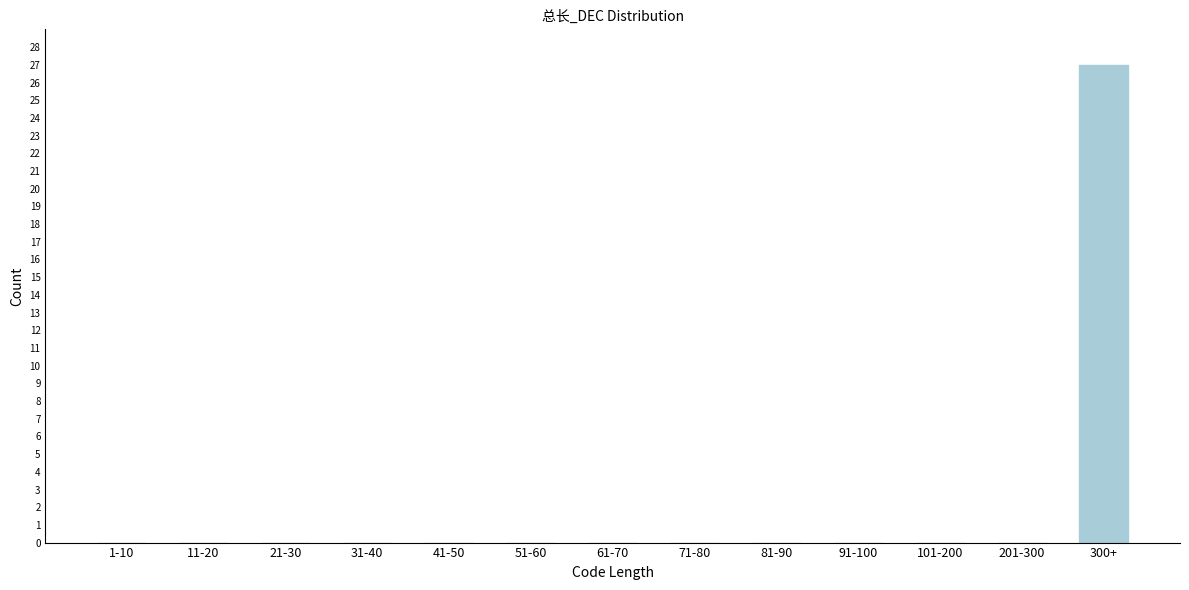

Reading left to right, what are all the values shown in this chart?

1-10=0	11-20=0	21-30=0	31-40=0	41-50=0	51-60=0	61-70=0	71-80=0	81-90=0	91-100=0	101-200=0	201-300=0	300+=27